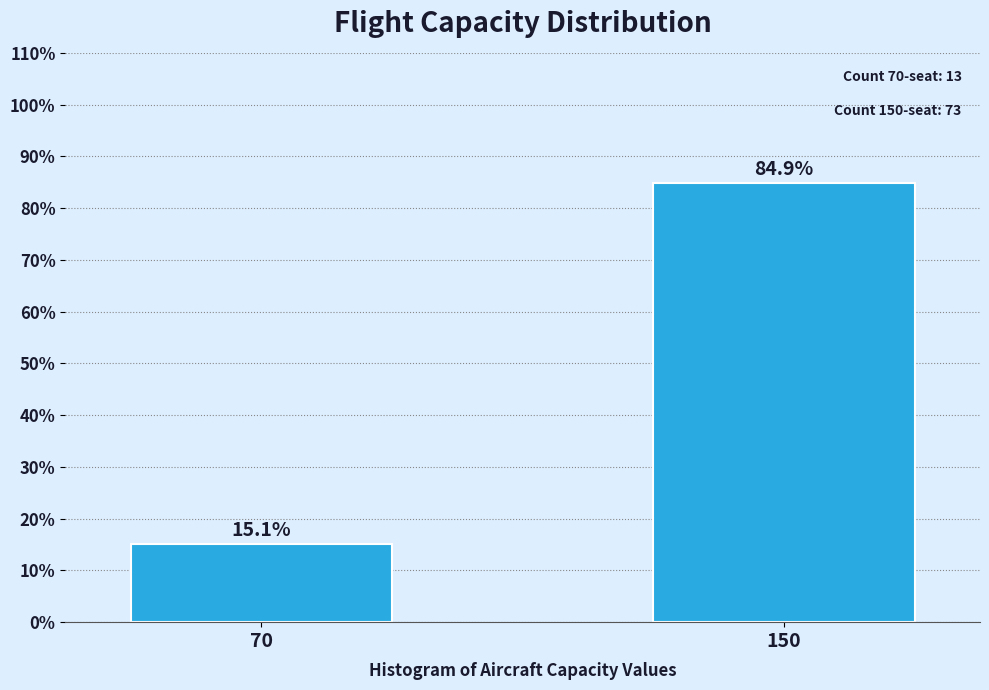

Reading right to left, extract all data points from this chart.

84.9	15.1